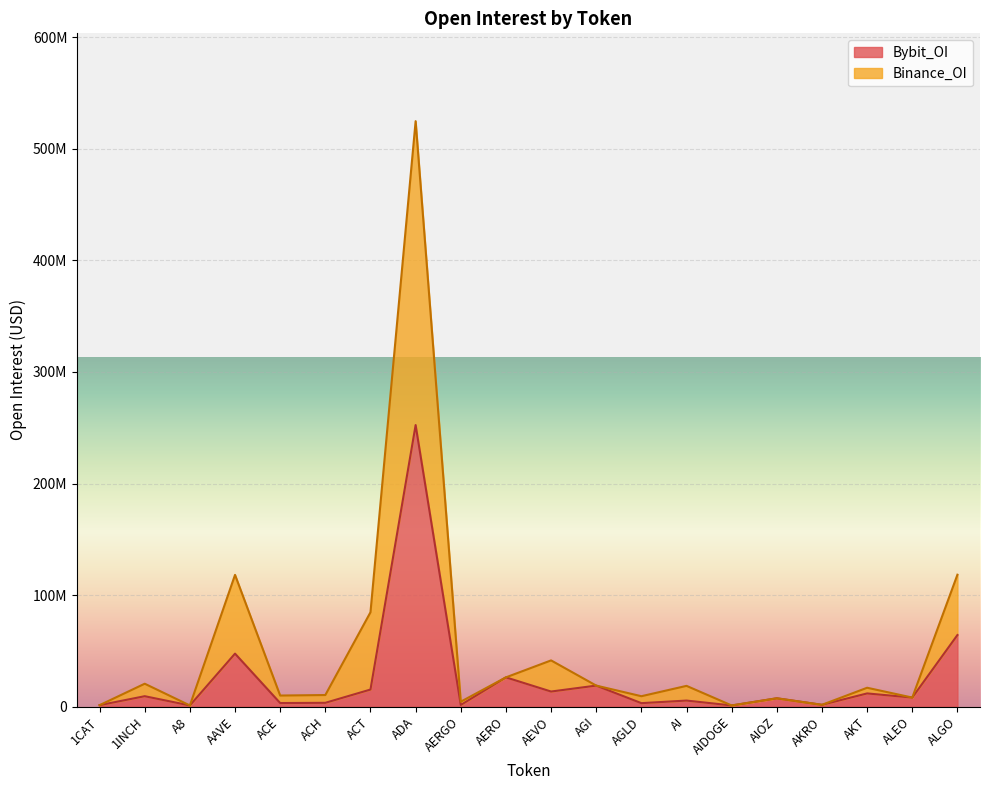

Which has a higher value, AERGO or AIOZ?

AIOZ